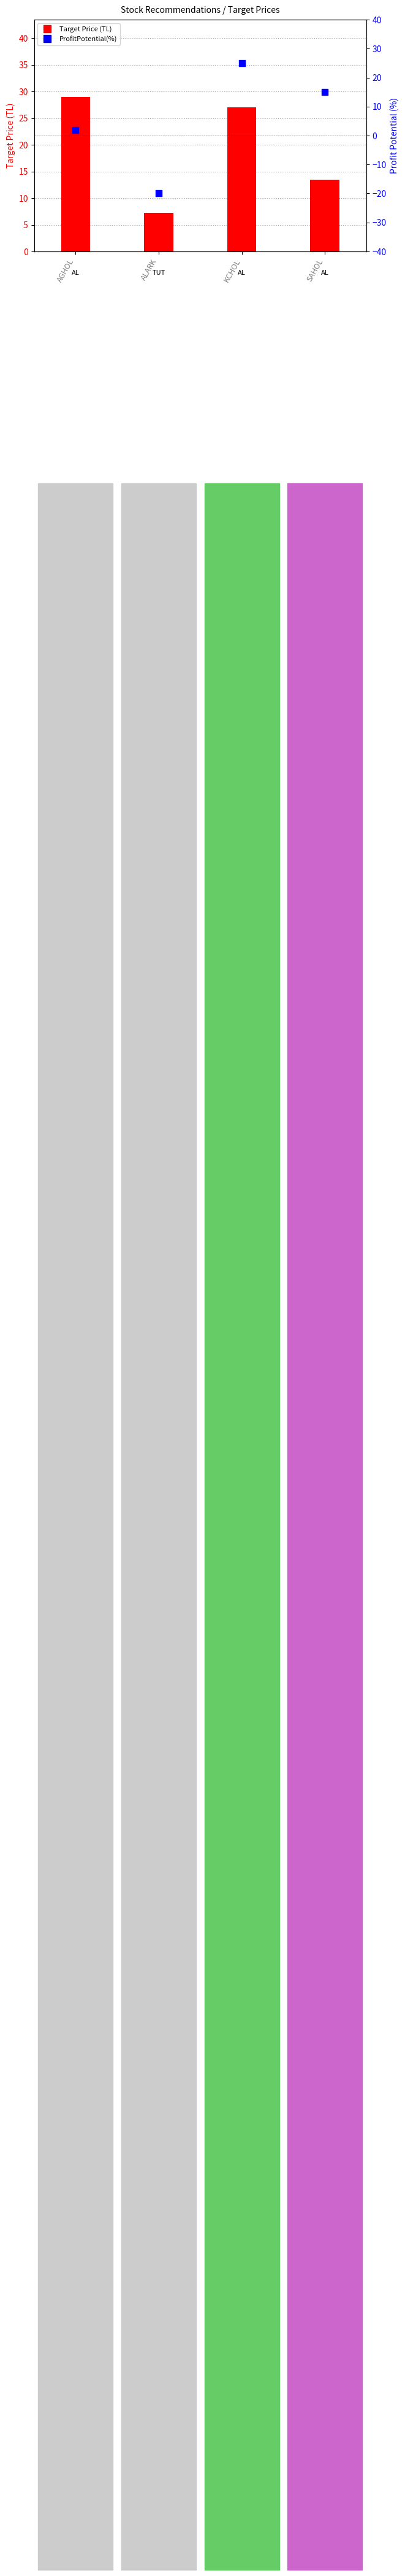

What is the total value across all series at AGHOL?

31.0